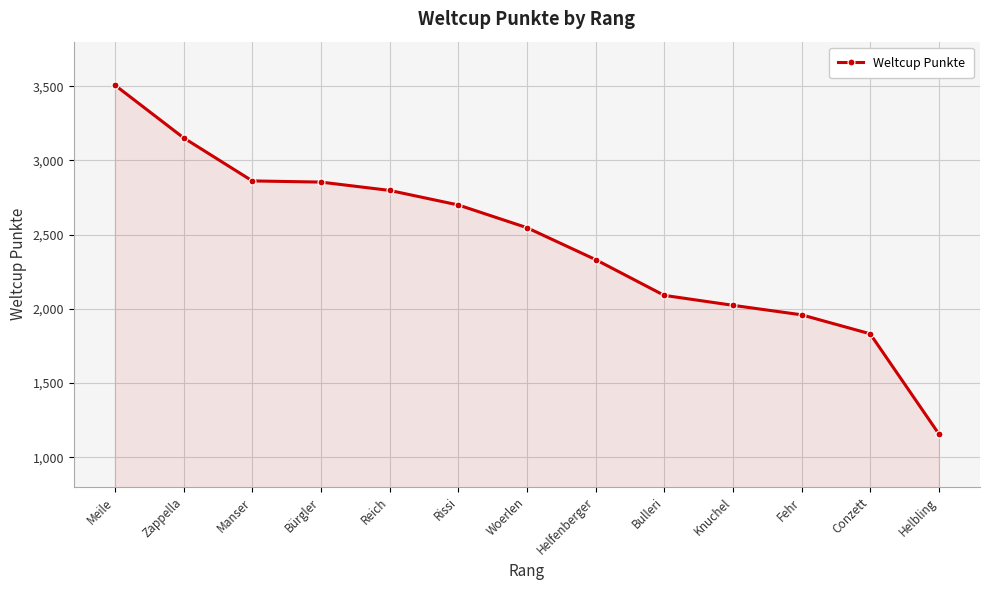

How many distinct data groups are displayed?

1